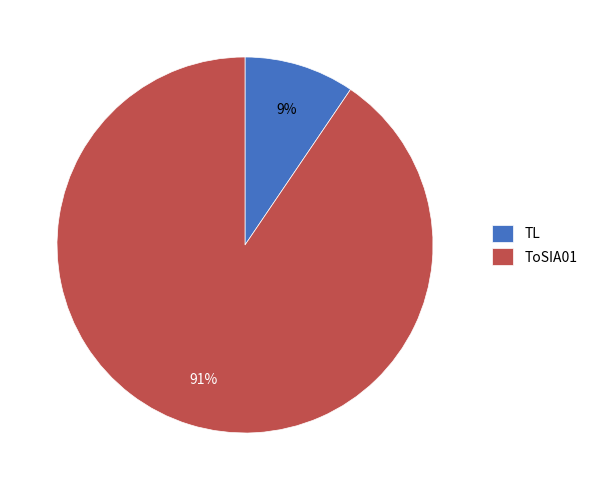

What is the ratio of the value at TL to the value at ToSIA01?

0.1